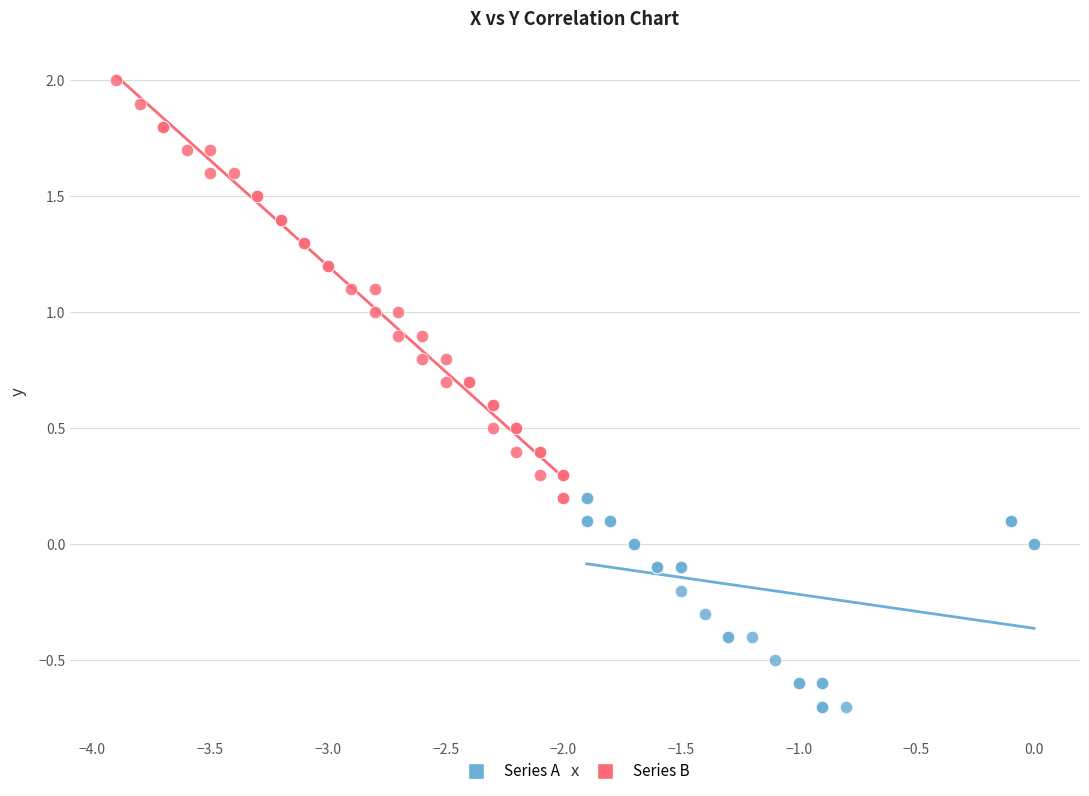

Which series reaches the maximum Y coordinate?

Series B